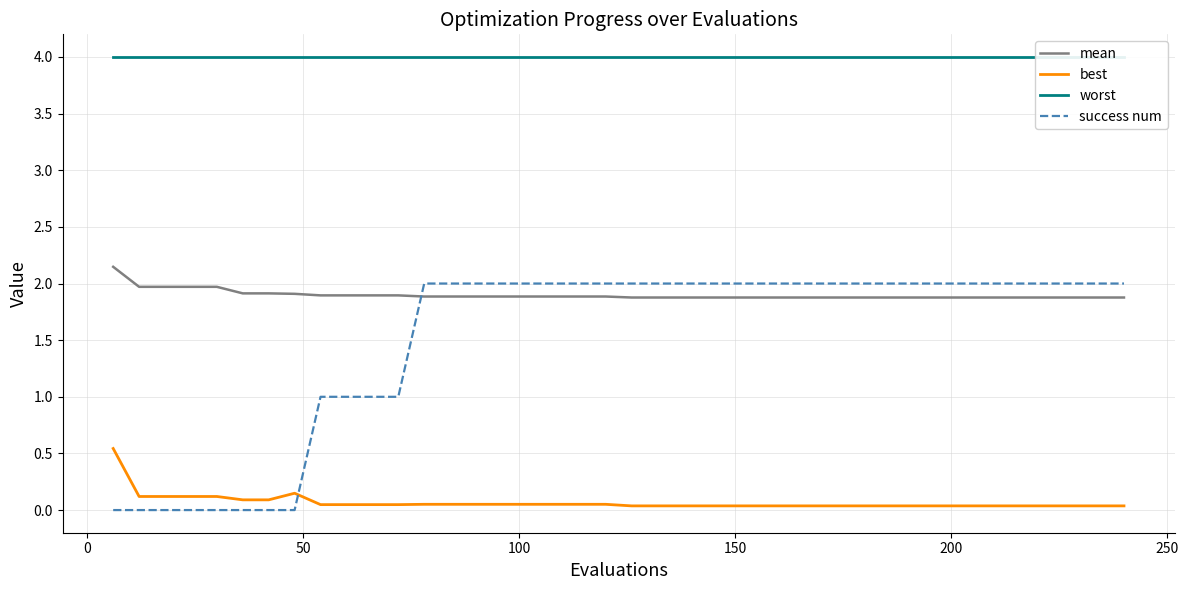

How many times do mean and success num cross each other?

1